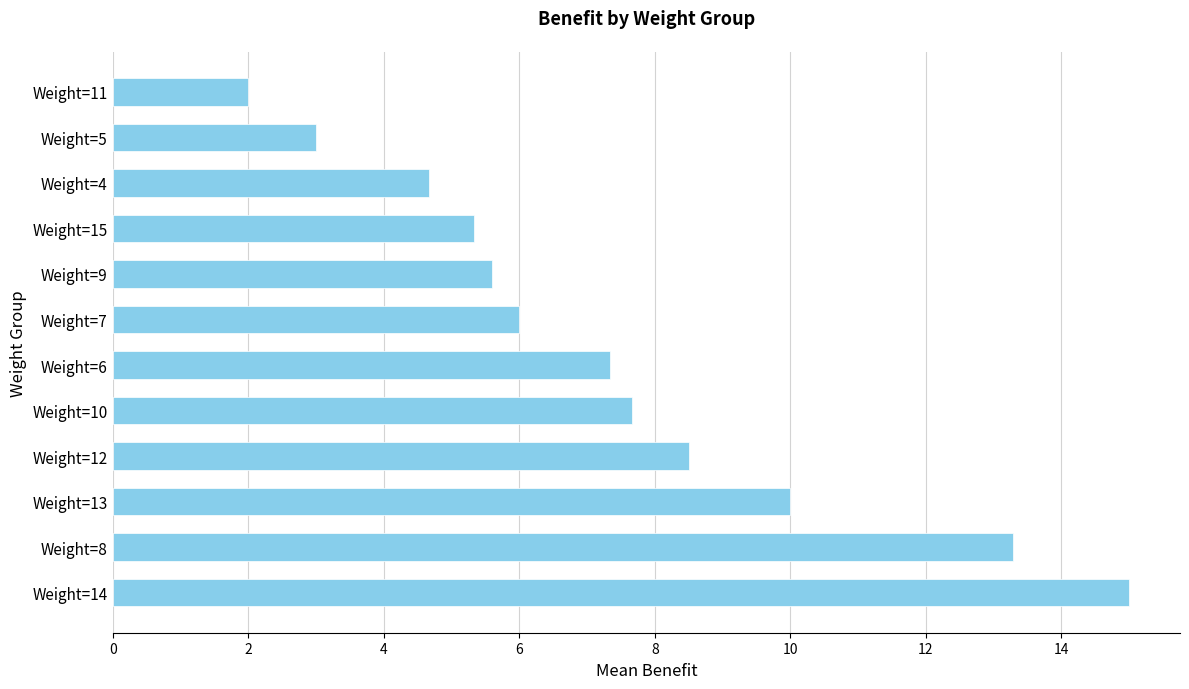

Is it true that the value at Weight=6 is 7.3?

True